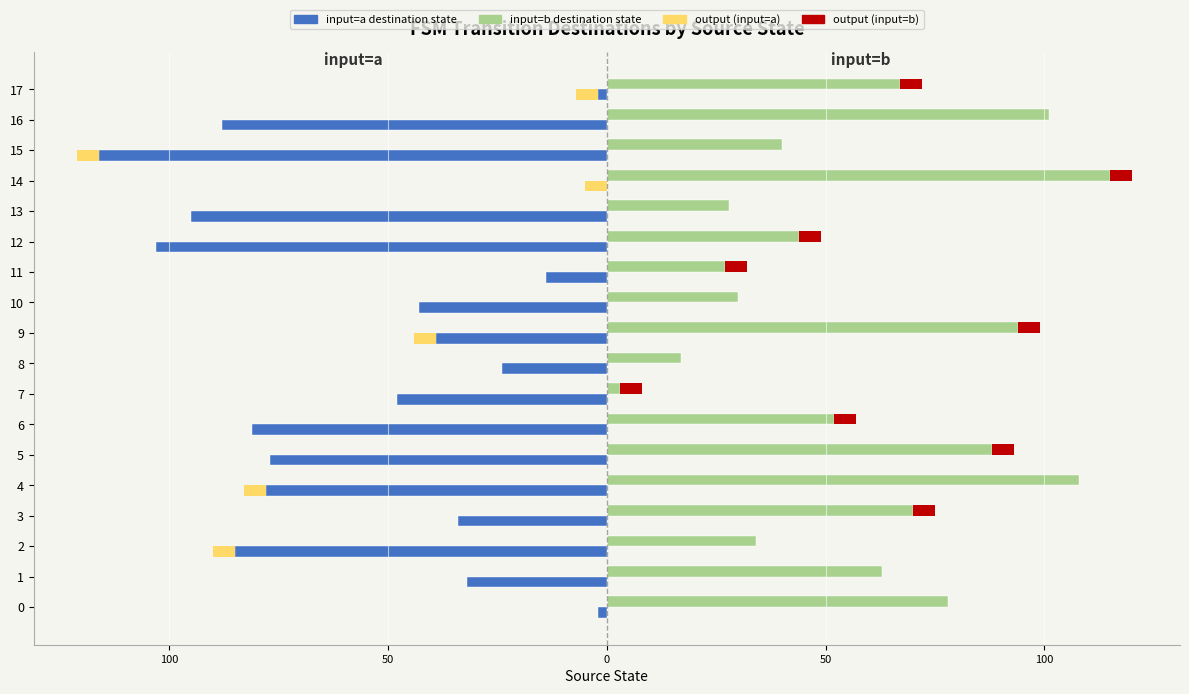

How many series are shown in this chart?

4